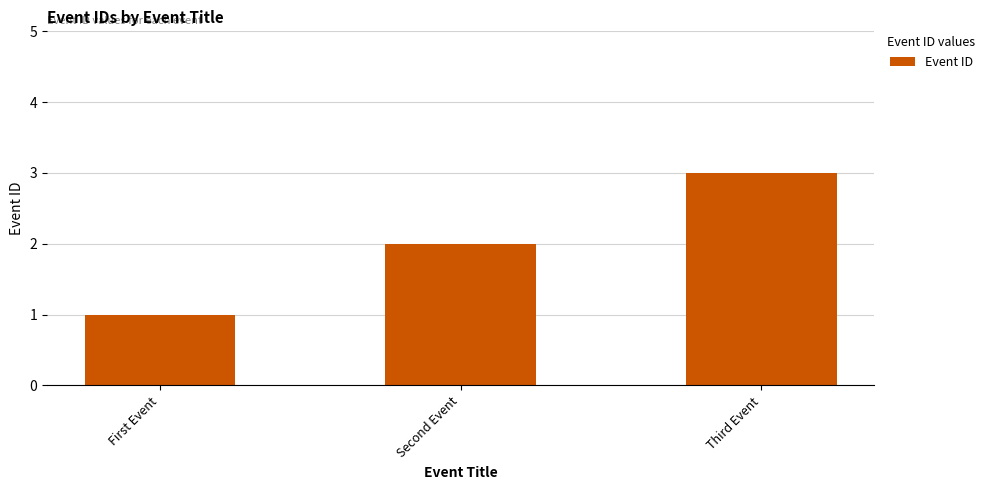

What is the greatest value displayed?

3